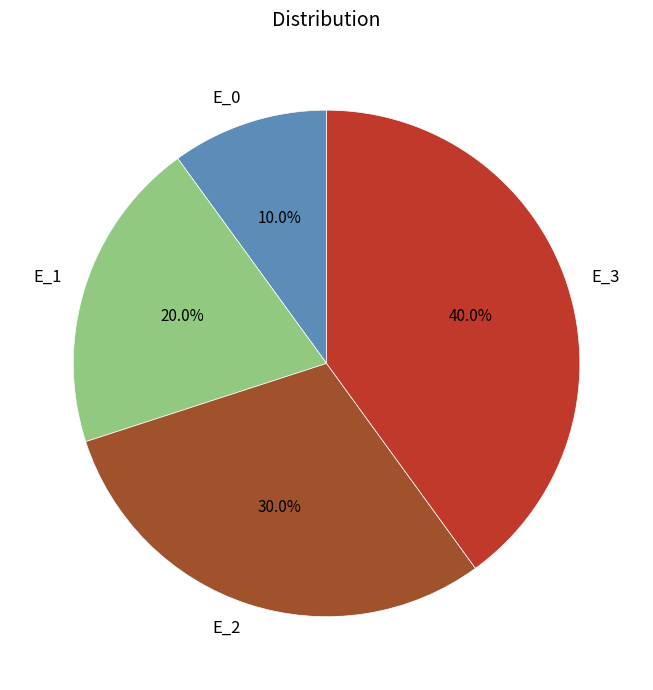

Does any single category account for the majority?

No